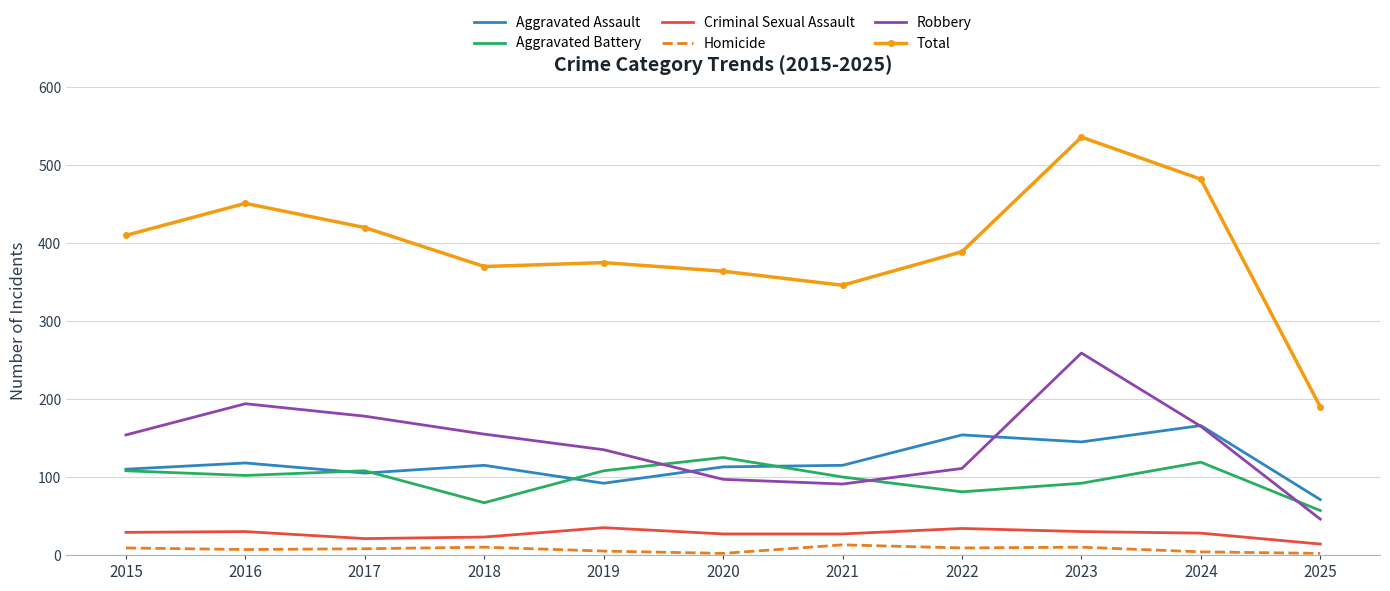

Is the value of Aggravated Assault at 2018 greater than the value of Criminal Sexual Assault at 2019?

Yes